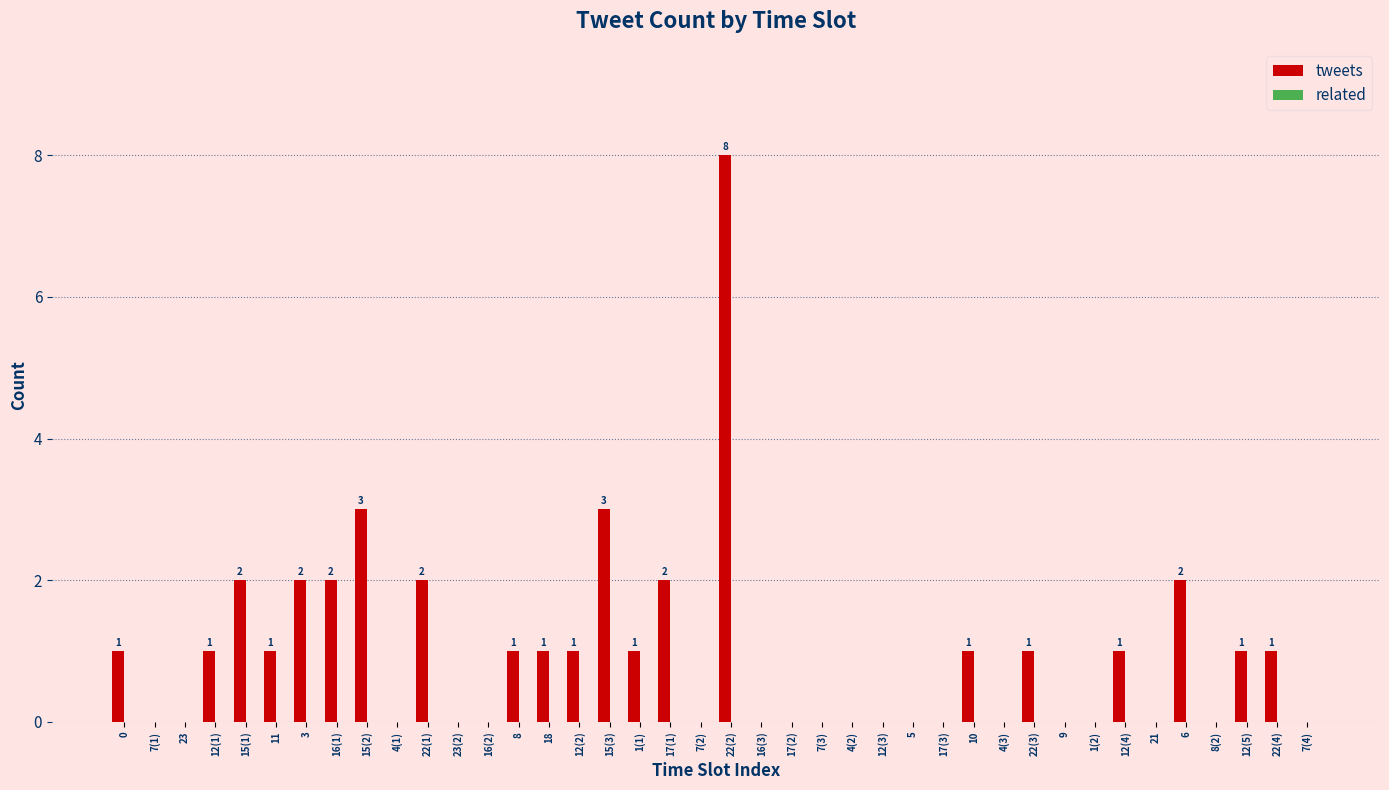

What is the maximum value shown in the chart?

8